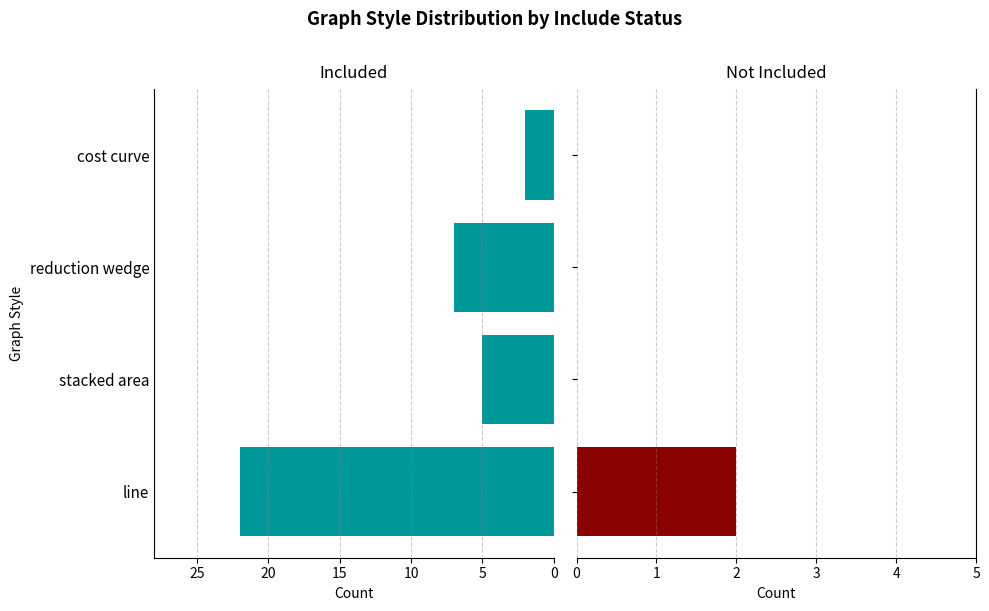

What is the sum of all Included values?

36